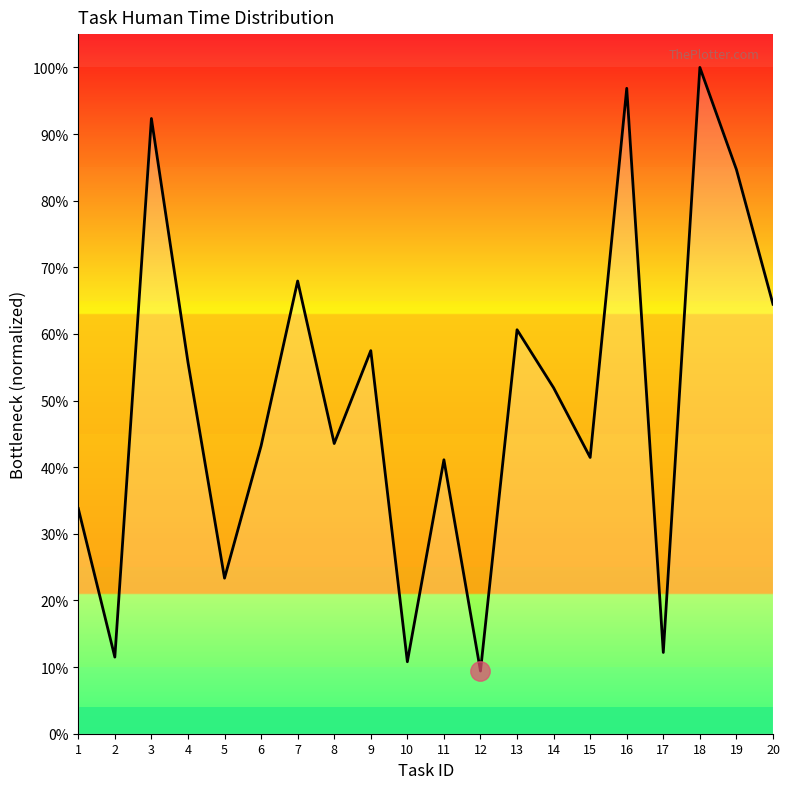

Reading left to right, transcribe all the data shown in this chart.

1=0.3	2=0.1	3=0.9	4=0.6	5=0.2	6=0.4	7=0.7	8=0.4	9=0.6	10=0.1	11=0.4	12=0.1	13=0.6	14=0.5	15=0.4	16=1.0	17=0.1	18=1.0	19=0.8	20=0.6